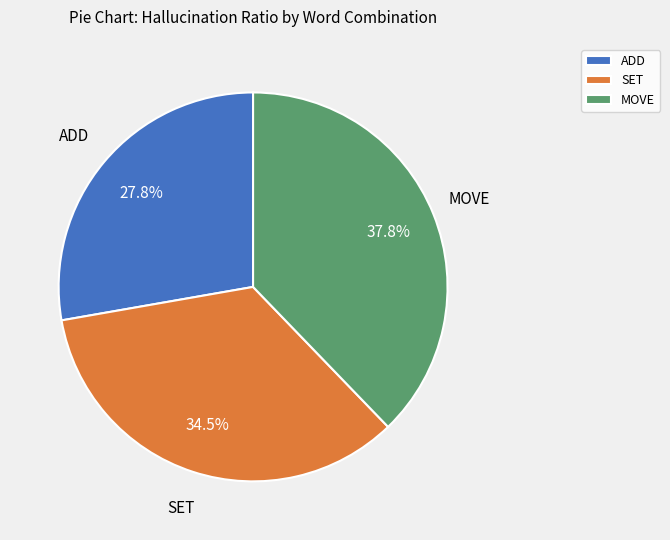

Rank the categories by value from highest to lowest.

MOVE, SET, ADD